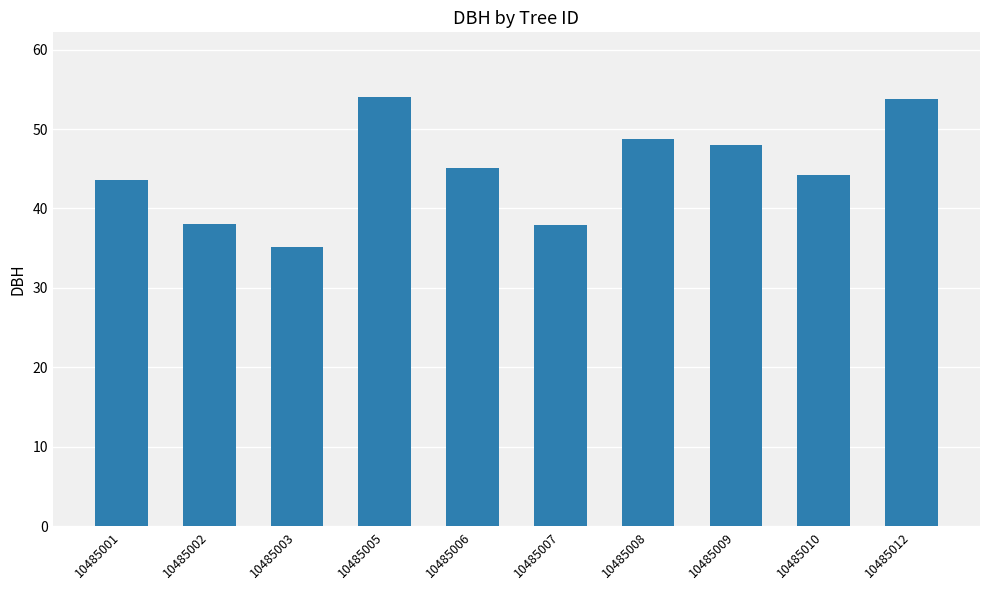

Which category has the lowest value across all series?

10485003